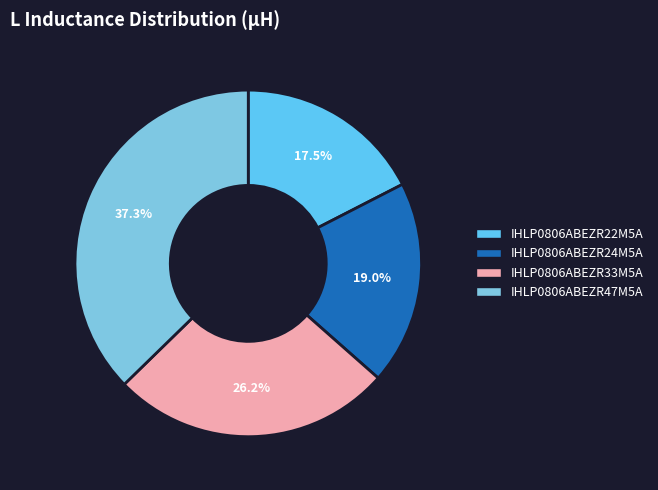

What is the largest slice in the pie chart?

IHLP0806ABEZR47M5A